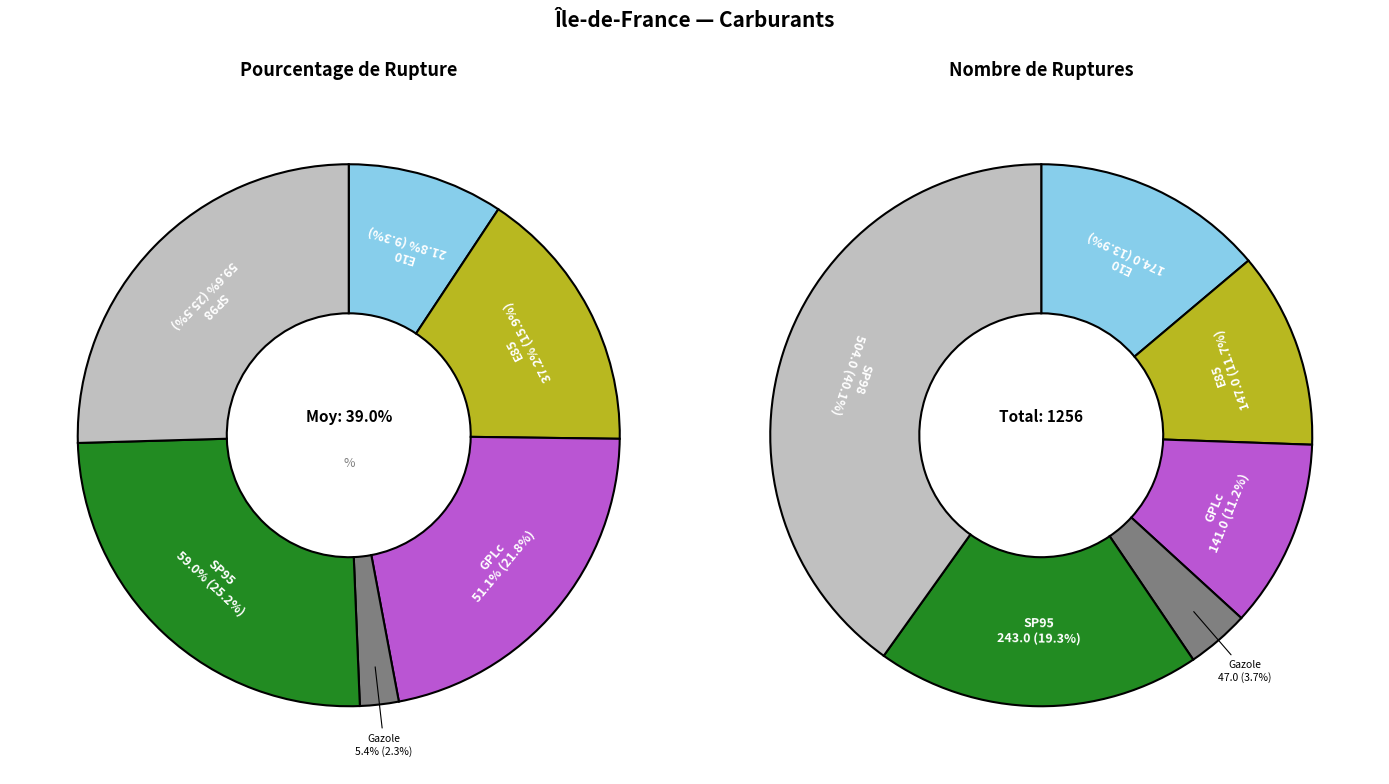

To the nearest percent, what percentage of the pie is SP98?

25%